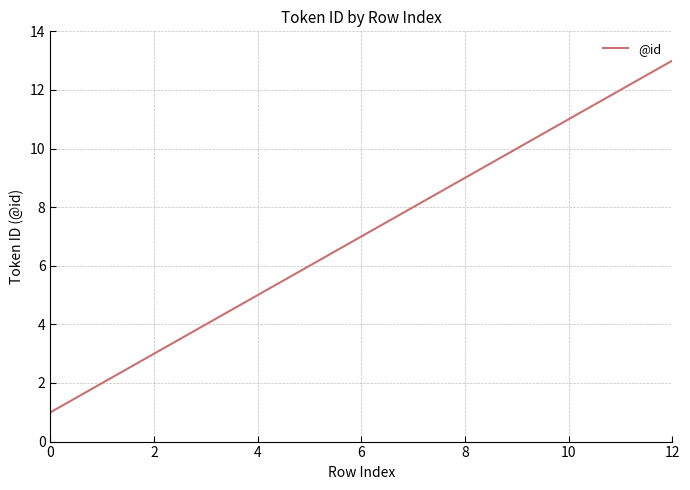

What is the difference between the maximum and minimum values?

12